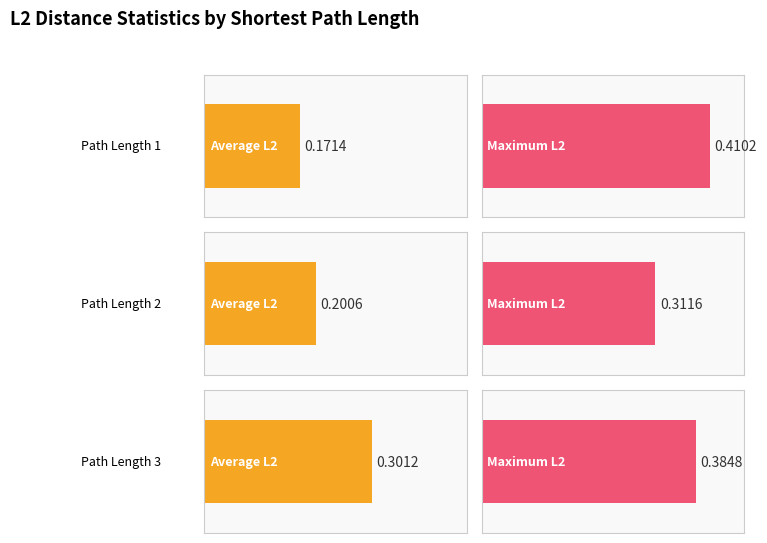

What is the difference between the Average L2 Distance values at 3 and 2?

0.1